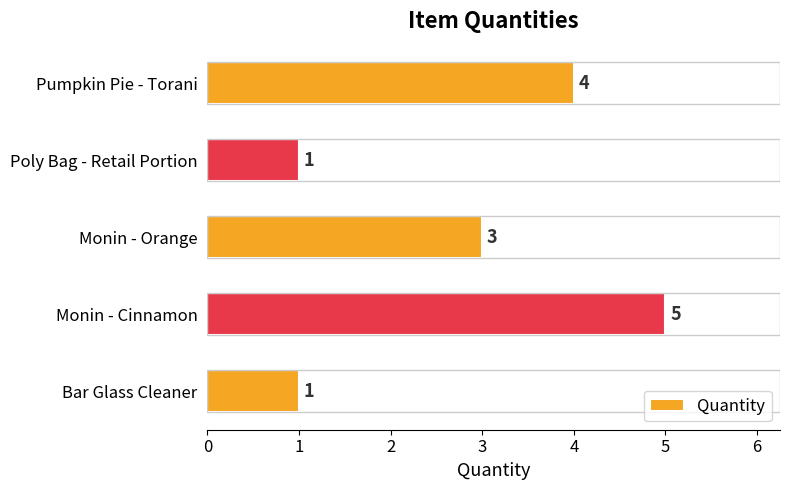

What is the label of the 3rd bar from the top?

Monin - Orange